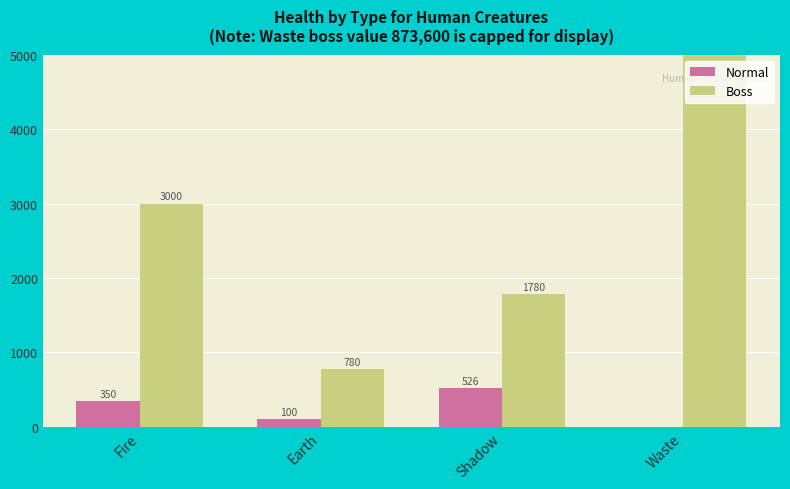

Which category has the lowest value across all series?

Waste